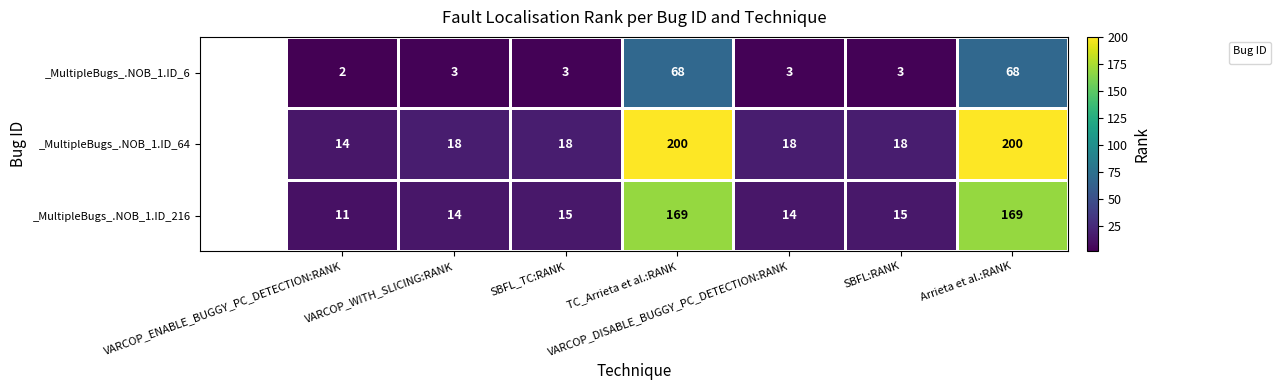

List the series in order of their peak value, highest first.

_MultipleBugs_.NOB_1.ID_64, _MultipleBugs_.NOB_1.ID_216, _MultipleBugs_.NOB_1.ID_6